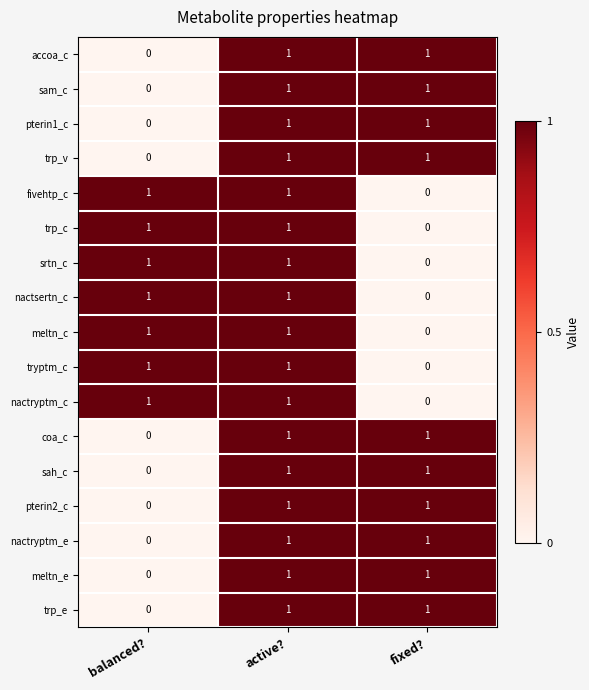

At which label does nactsertn_c reach its minimum?

fixed?